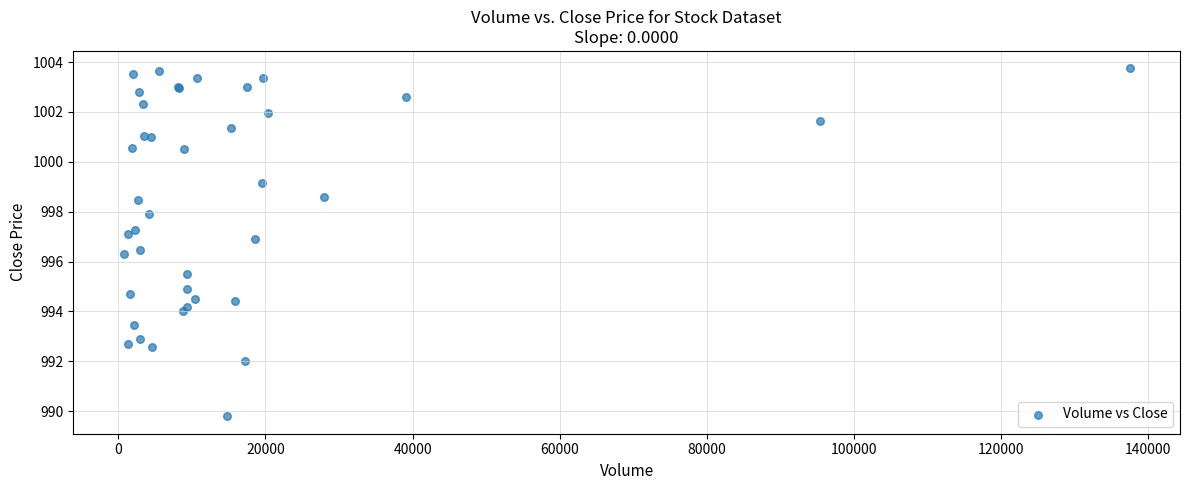

What Y value in the scatter plot is closest to 996?

996.3